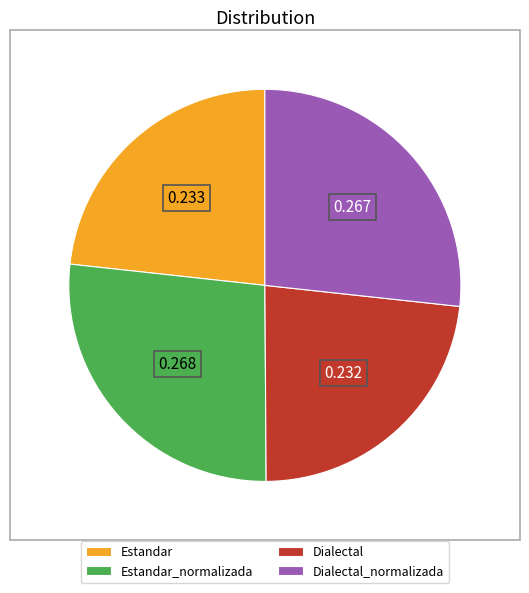

Is there any slice that represents more than half of the pie?

No